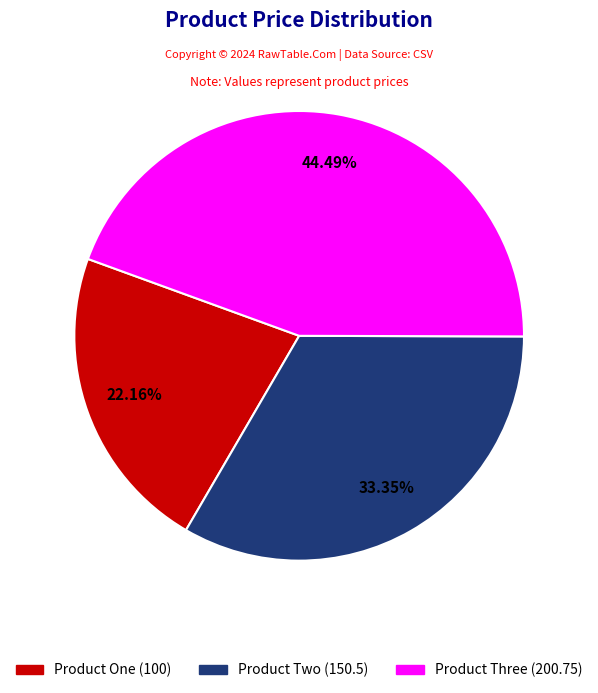

To the nearest percent, what percentage of the pie is Product One?

22%